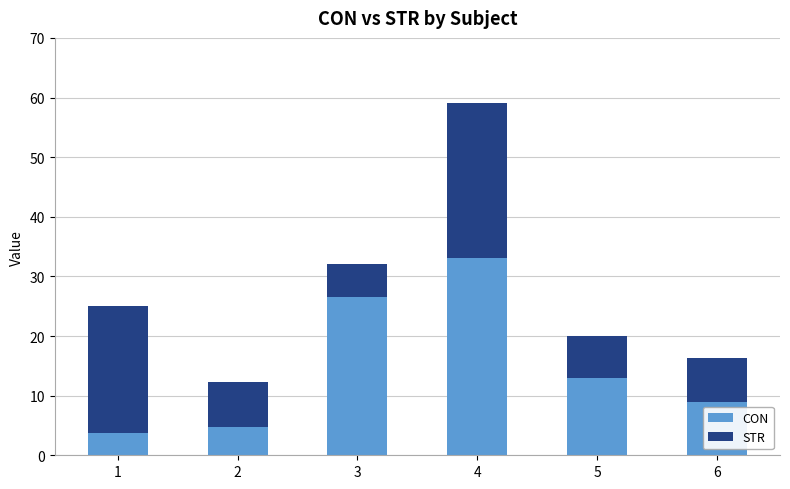

What is the total value across all series at 3?

32.1